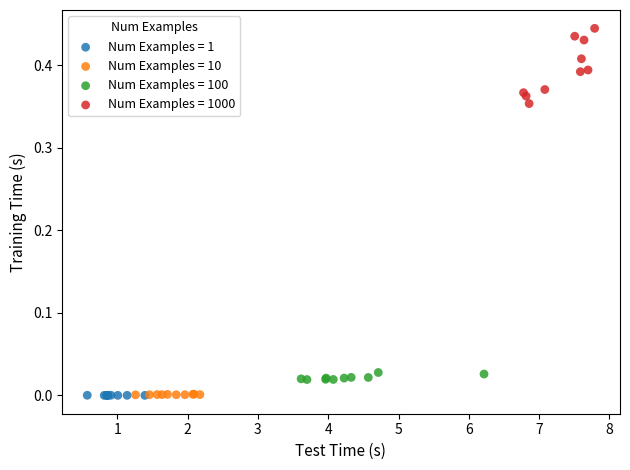

Which series has the largest Y range (max minus min)?

Num Examples = 1000